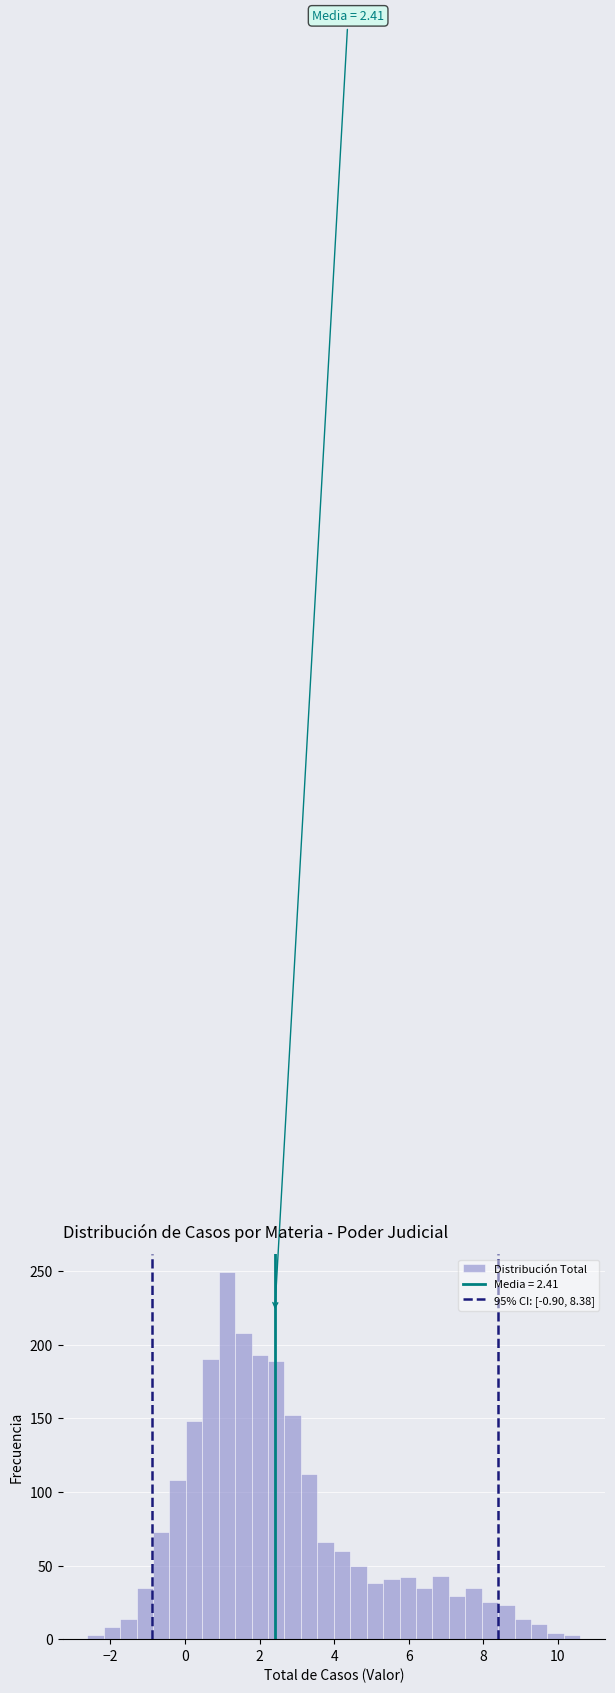

Around what value on the x-axis is the tallest bar? Give the approximate position of its centre, as read against the axis.

1.2